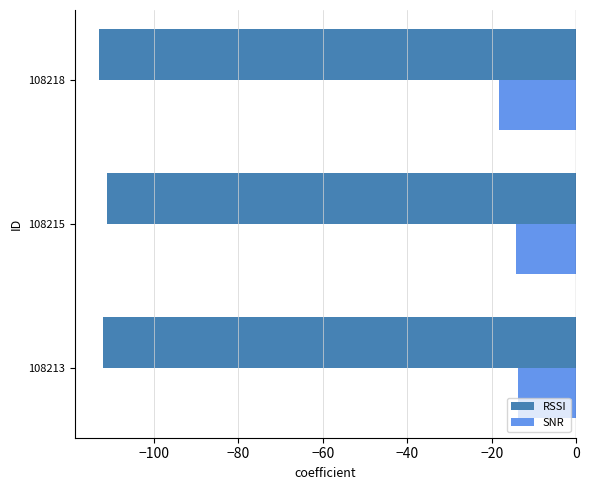

Is the value of SNR at 108213 greater than the value of RSSI at 108218?

Yes